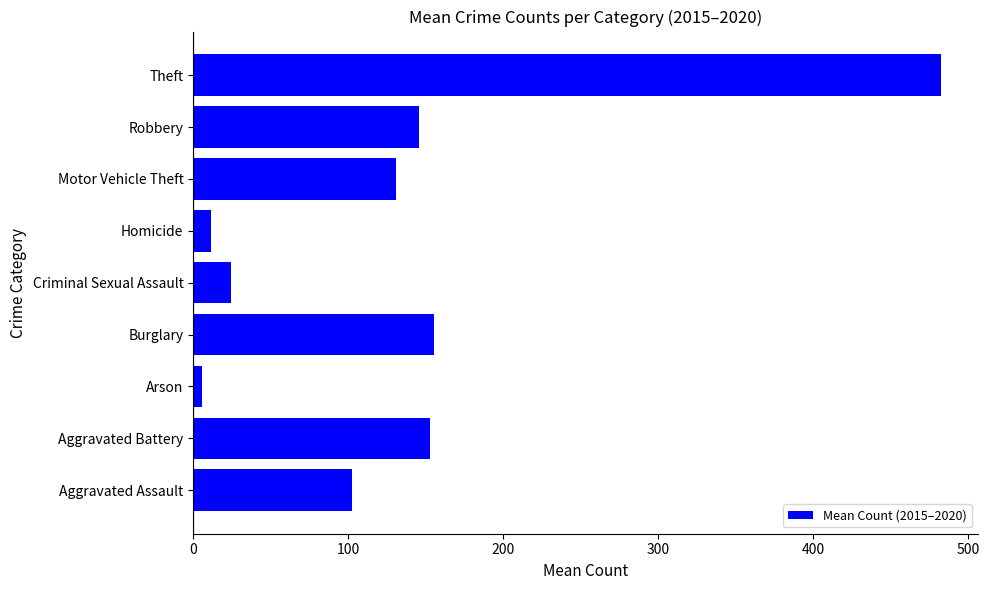

What is the average value?

134.6